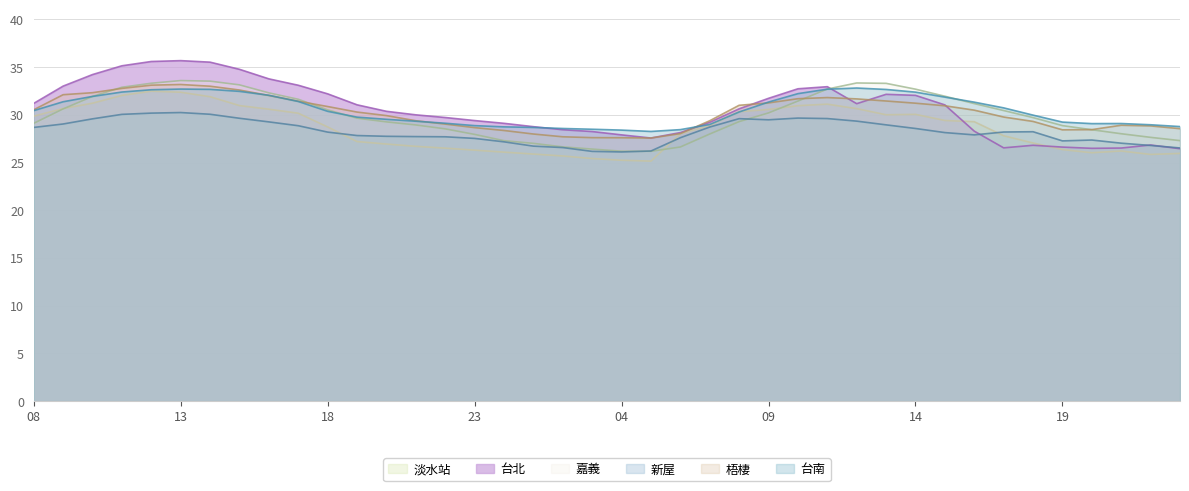

Reading left to right, transcribe all the data shown in this chart.

淡水站: 29.9	30.7	31.2	32.0	32.5	32.4	31.9	31.0	30.6	30.2	28.7	27.2	26.9	26.7	26.5	26.3	26.1	25.9	25.7	25.4	25.2	25.1	28.0	28.9	30.3	30.6	31.0	31.1	30.6	30.0	30.1	29.4	29.3	27.8	27.1	26.4	26.0	26.2	25.9	26.0
台北: 31.2	33.0	34.2	35.1	35.6	35.7	35.5	34.8	33.8	33.1	32.2	31.1	30.4	30.0	29.7	29.4	29.1	28.8	28.4	28.2	27.9	27.6	28.1	29.2	30.6	31.7	32.7	33.0	31.2	32.1	32.0	31.0	28.3	26.5	26.8	26.6	26.5	26.5	26.8	26.4
嘉義: 29.1	30.6	31.9	32.9	33.3	33.6	33.5	33.1	32.3	31.6	30.5	29.6	29.3	28.9	28.5	27.9	27.3	27.0	26.6	26.4	26.2	26.2	26.6	28.0	29.3	30.2	31.4	32.7	33.3	33.3	32.7	31.9	31.2	30.4	29.7	28.9	28.4	28.0	27.6	27.3
新屋: 28.7	29.0	29.6	30.1	30.2	30.2	30.1	29.6	29.3	28.9	28.2	27.8	27.8	27.7	27.7	27.5	27.2	26.7	26.6	26.2	26.1	26.2	27.6	28.7	29.6	29.5	29.7	29.6	29.3	28.9	28.6	28.1	27.9	28.2	28.2	27.3	27.4	27.0	26.8	26.5
梧棲: 30.5	32.1	32.3	32.8	33.1	33.2	33.0	32.6	32.0	31.4	30.9	30.3	29.9	29.4	29.0	28.7	28.4	28.0	27.7	27.6	27.6	27.6	28.0	29.4	31.0	31.2	31.7	31.8	31.7	31.4	31.2	30.9	30.5	29.8	29.3	28.4	28.4	28.9	28.8	28.6
台南: 30.4	31.4	31.9	32.4	32.6	32.7	32.7	32.5	32.0	31.4	30.4	29.8	29.5	29.3	29.1	28.9	28.7	28.7	28.6	28.5	28.4	28.3	28.4	29.0	30.3	31.3	32.2	32.7	32.8	32.7	32.4	31.9	31.3	30.7	30.0	29.2	29.1	29.1	29.0	28.8